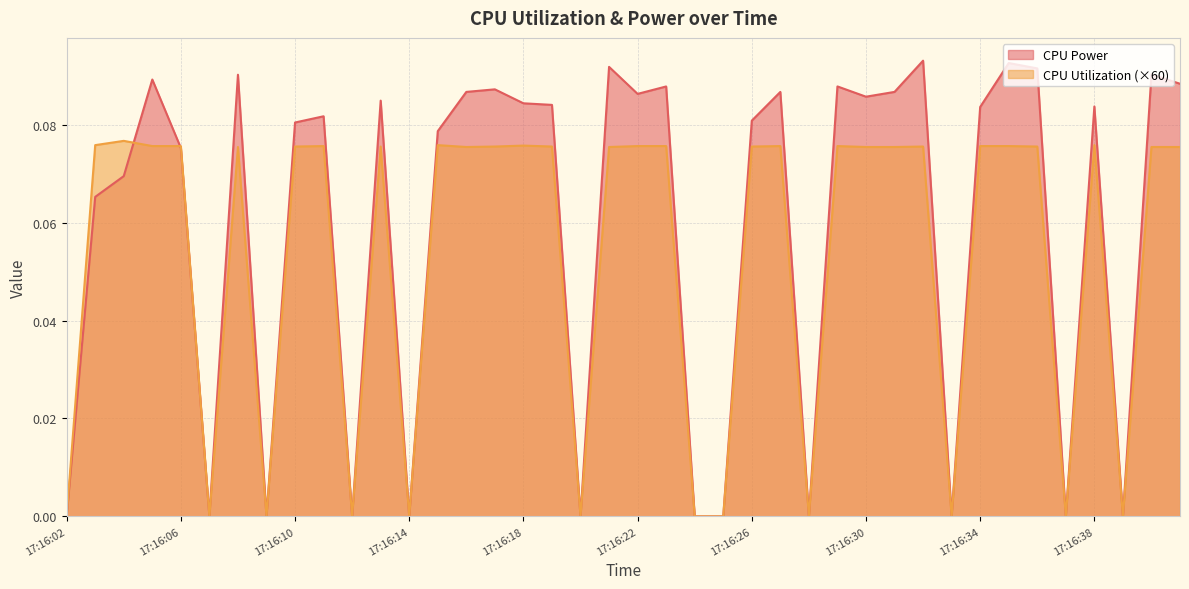

Reading right to left, list all the values displayed in this chart.

CPU Power: 17:16:41=0.1	17:16:40=0.1	17:16:39=0.0	17:16:38=0.1	17:16:37=0.0	17:16:36=0.1	17:16:35=0.1	17:16:34=0.1	17:16:33=0.0	17:16:32=0.1	17:16:31=0.1	17:16:30=0.1	17:16:29=0.1	17:16:28=0.0	17:16:27=0.1	17:16:26=0.1	17:16:25=0.0	17:16:24=0.0	17:16:23=0.1	17:16:22=0.1	17:16:21=0.1	17:16:20=0.0	17:16:19=0.1	17:16:18=0.1	17:16:17=0.1	17:16:16=0.1	17:16:15=0.1	17:16:14=0.0	17:16:13=0.1	17:16:12=0.0	17:16:11=0.1	17:16:10=0.1	17:16:09=0.0	17:16:08=0.1	17:16:07=0.0	17:16:06=0.1	17:16:05=0.1	17:16:04=0.1	17:16:03=0.1	17:16:02=0.0
CPU Utilization: 17:16:41=0.1	17:16:40=0.1	17:16:39=0.0	17:16:38=0.1	17:16:37=0.0	17:16:36=0.1	17:16:35=0.1	17:16:34=0.1	17:16:33=0.0	17:16:32=0.1	17:16:31=0.1	17:16:30=0.1	17:16:29=0.1	17:16:28=0.0	17:16:27=0.1	17:16:26=0.1	17:16:25=0.0	17:16:24=0.0	17:16:23=0.1	17:16:22=0.1	17:16:21=0.1	17:16:20=0.0	17:16:19=0.1	17:16:18=0.1	17:16:17=0.1	17:16:16=0.1	17:16:15=0.1	17:16:14=0.0	17:16:13=0.1	17:16:12=0.0	17:16:11=0.1	17:16:10=0.1	17:16:09=0.0	17:16:08=0.1	17:16:07=0.0	17:16:06=0.1	17:16:05=0.1	17:16:04=0.1	17:16:03=0.1	17:16:02=0.0